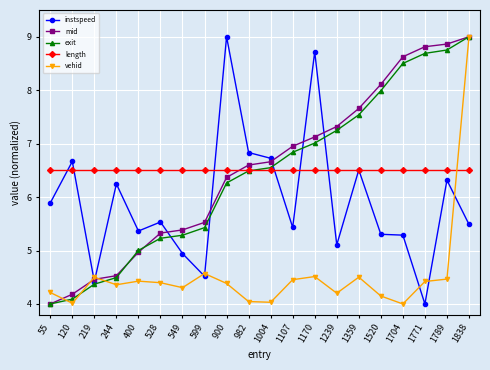

What is the difference between the highest and lowest values at 1838?

3.5